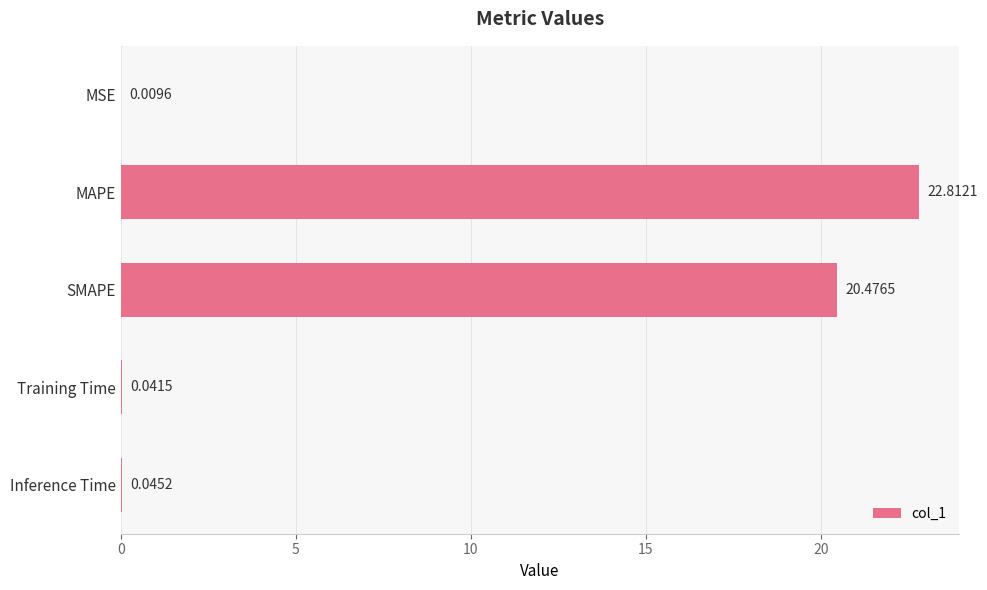

At which category does the chart reach its peak across all series?

MAPE